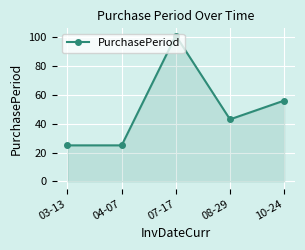

What is the value of the 1st point from the left?

25